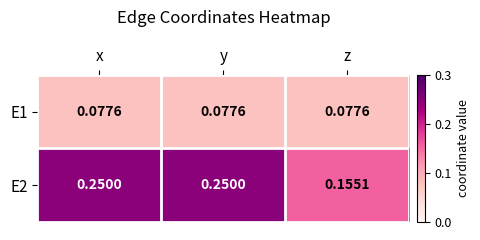

List the series in order of their overall mean, lowest first.

E1, E2